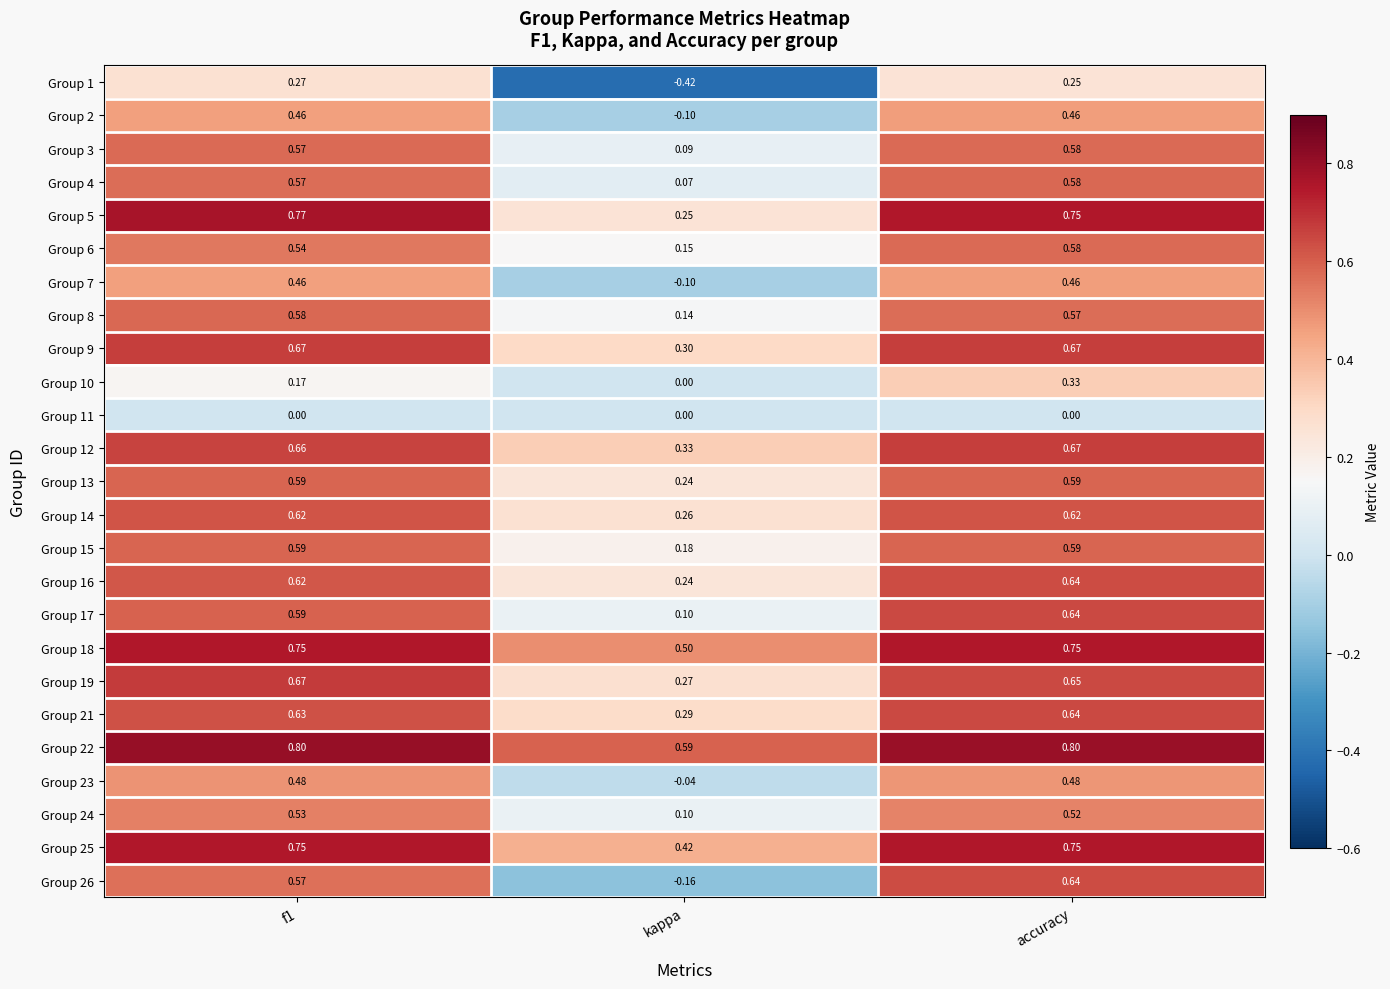

Is the value of Group 12 at f1 greater than the value of Group 18 at accuracy?

No